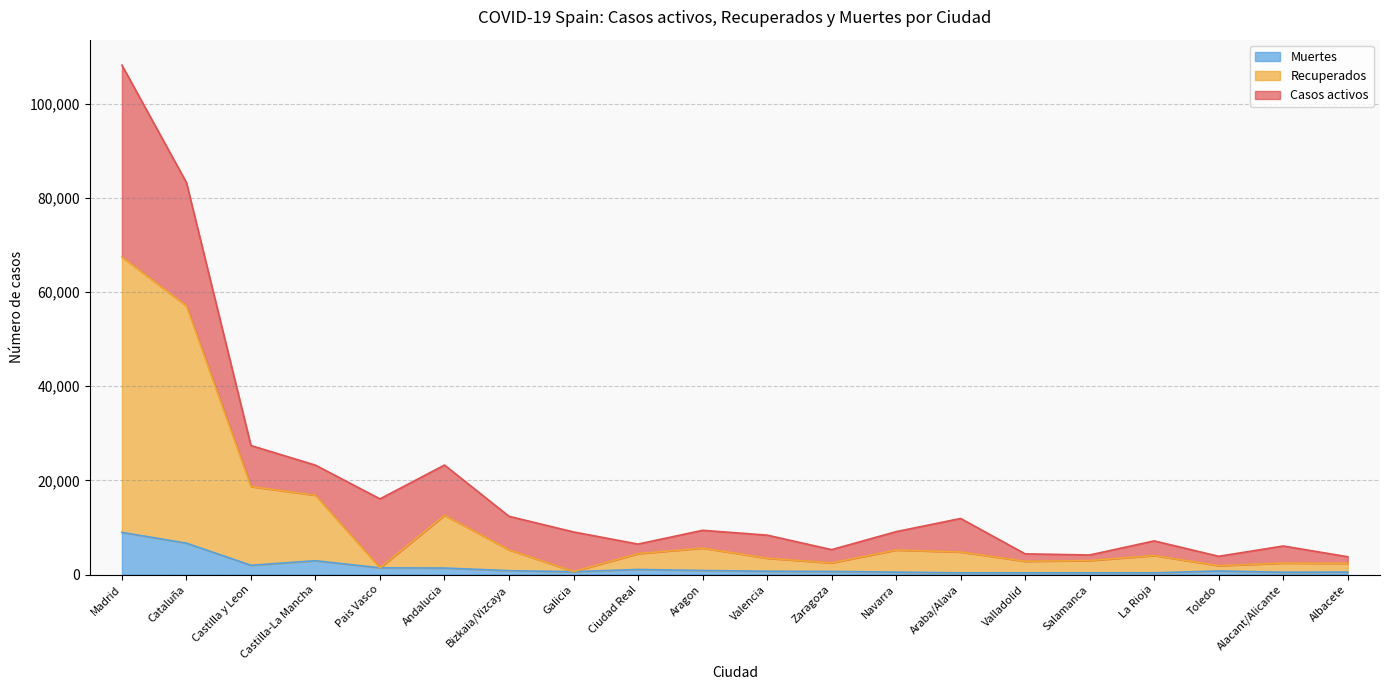

What is the label of the 20th point from the right?

Madrid